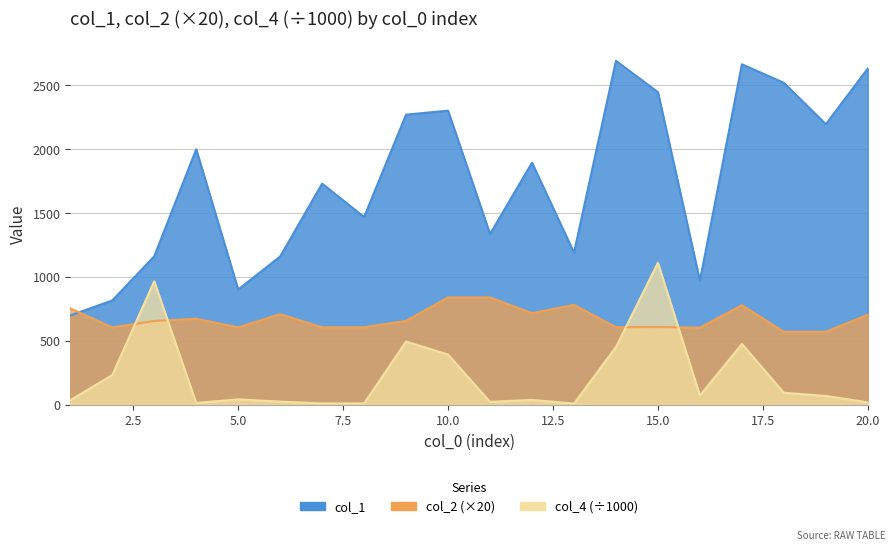

At which category does the chart reach its minimum across all series?

13